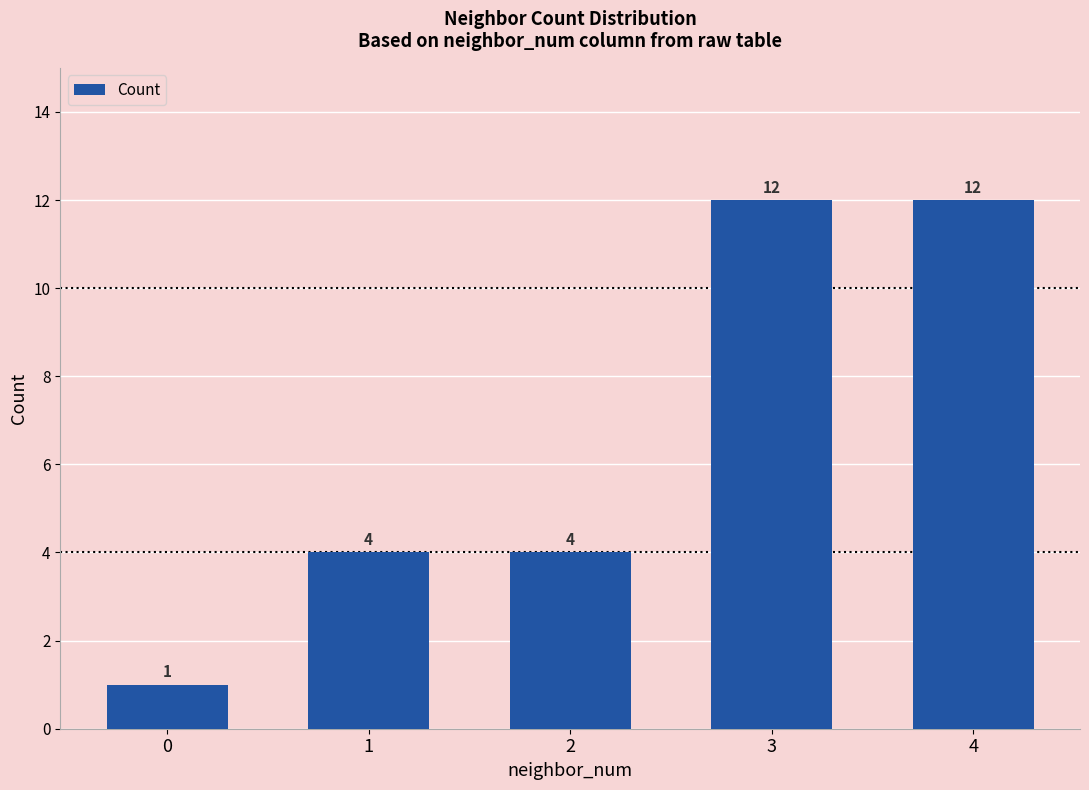

What is the change in value from 0 to 2?

+3